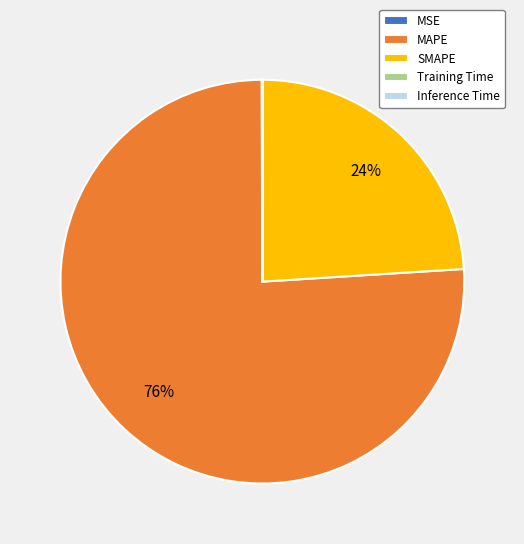

To the nearest percent, what is the combined percentage of SMAPE and MAPE?

100%